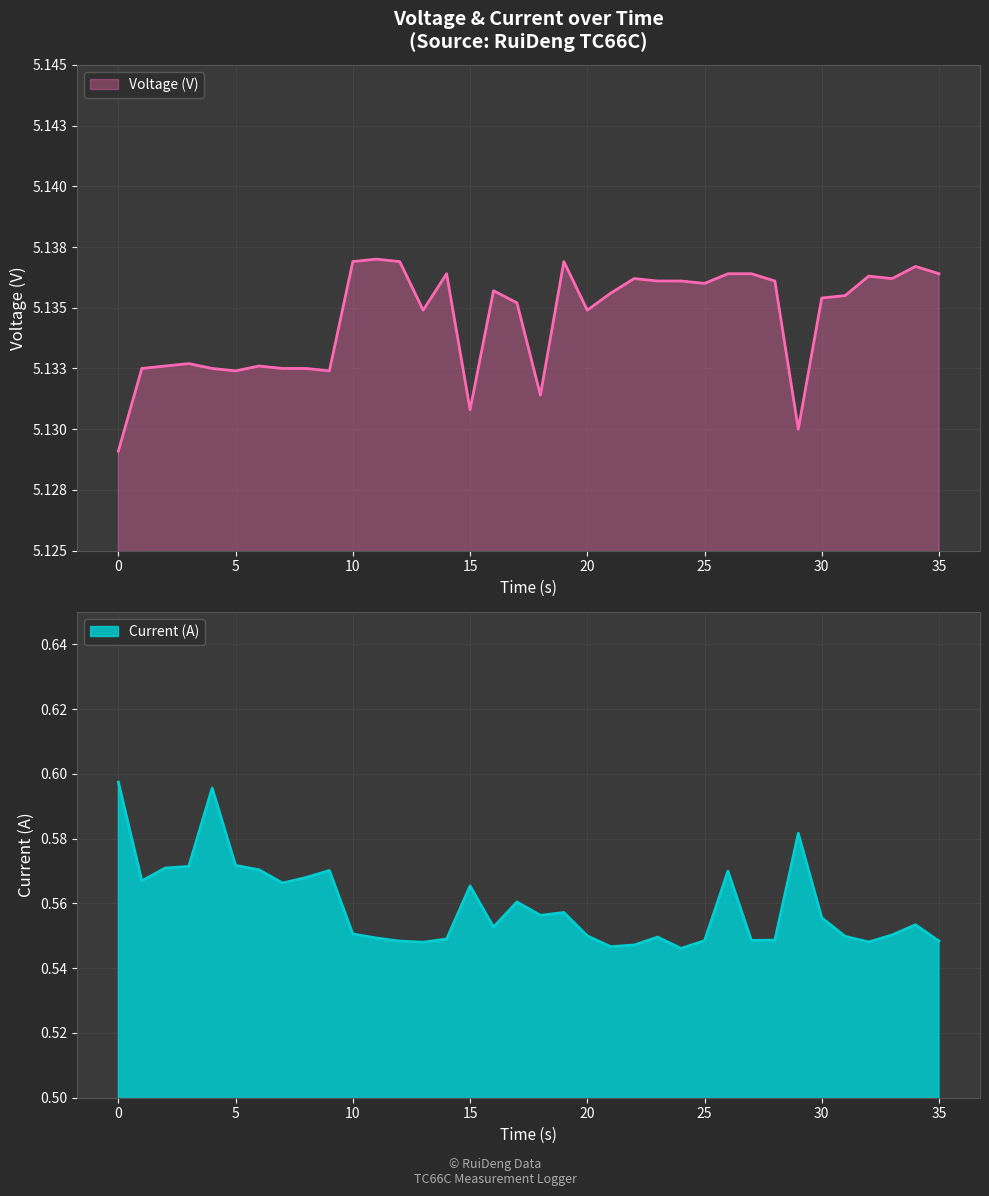

At which category is the sum across all series the highest?

4